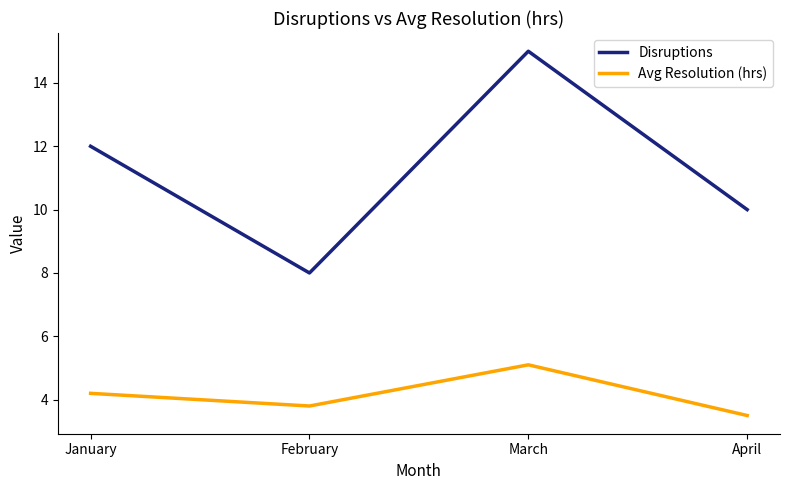

Which label corresponds to the smallest value in the chart?

April